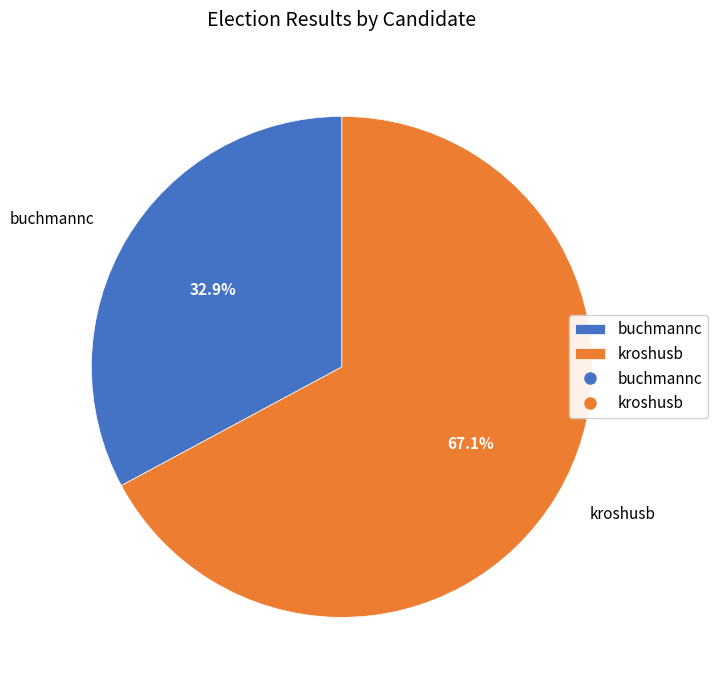

True or false: kroshusb accounts for 82% of the total.

False